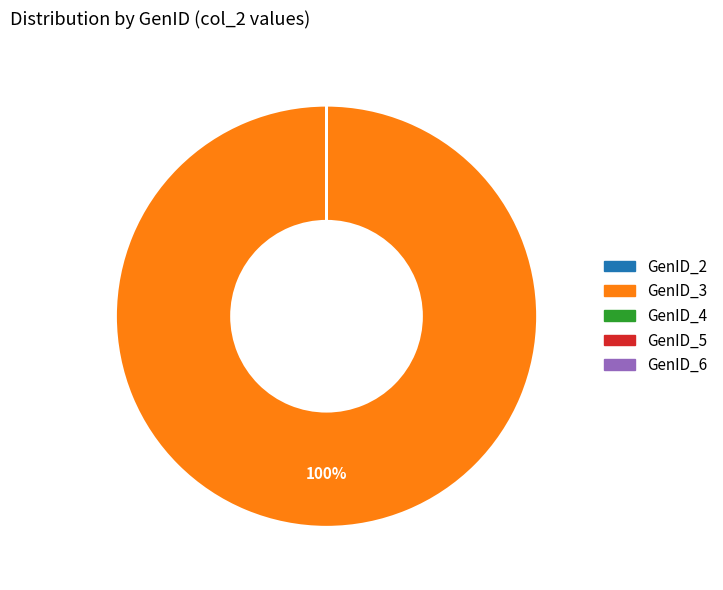

Which category accounts for the majority?

GenID_3